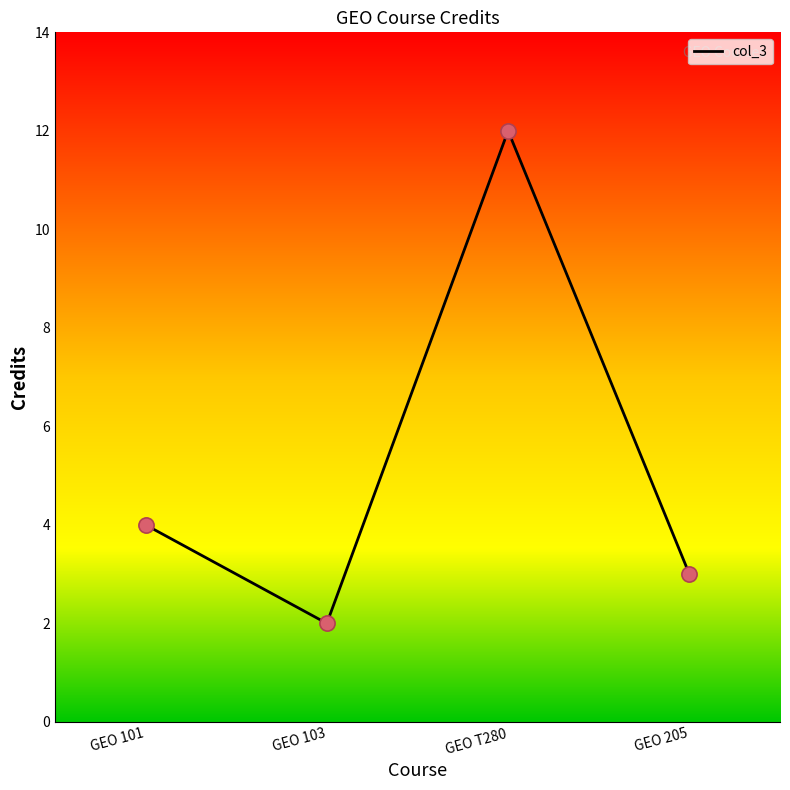

What is the ratio of the value at GEO 101 to the value at GEO T280?

0.3